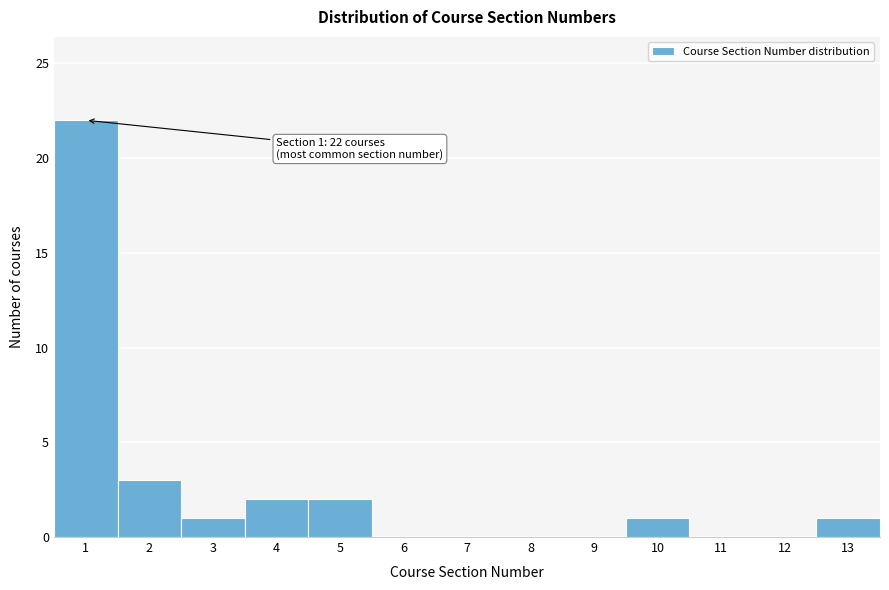

Which range on the x-axis has the tallest bar?

0.5 to 1.5